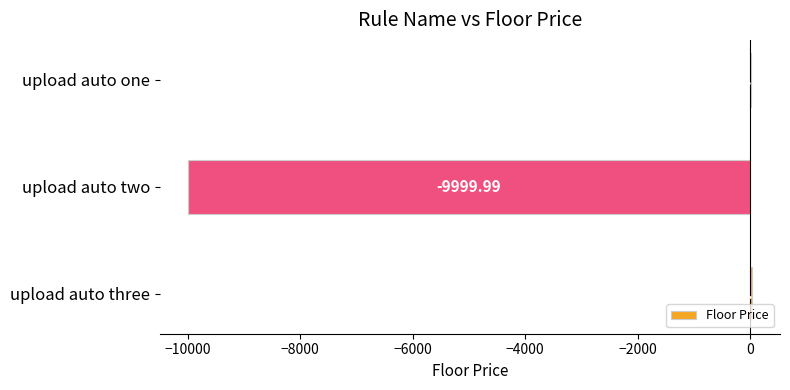

Between upload auto three and upload auto two, which is larger?

upload auto three